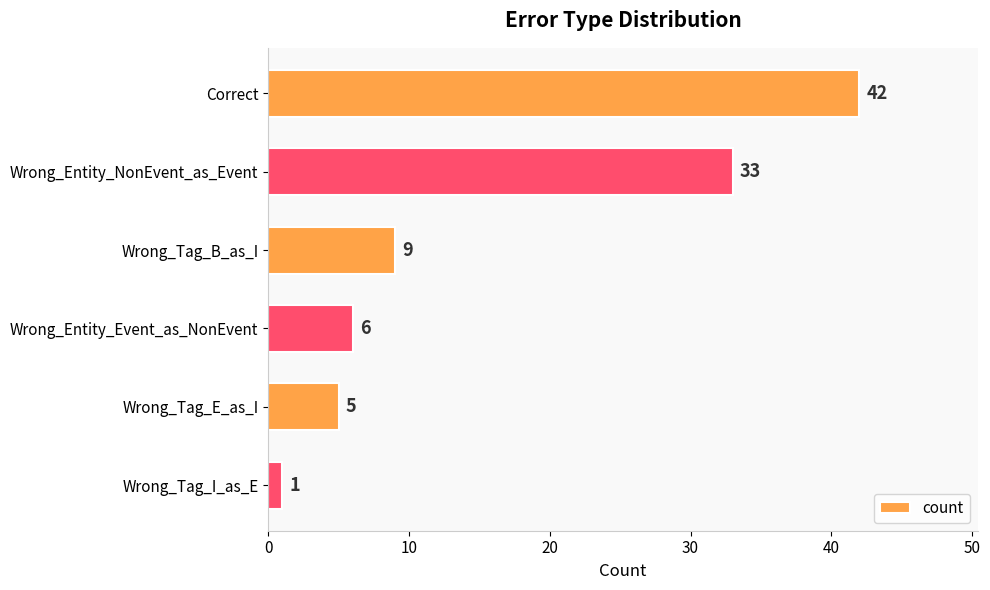

Reading top to bottom, what are all the values shown in this chart?

Correct=42	Wrong_Entity_NonEvent_as_Event=33	Wrong_Tag_B_as_I=9	Wrong_Entity_Event_as_NonEvent=6	Wrong_Tag_E_as_I=5	Wrong_Tag_I_as_E=1